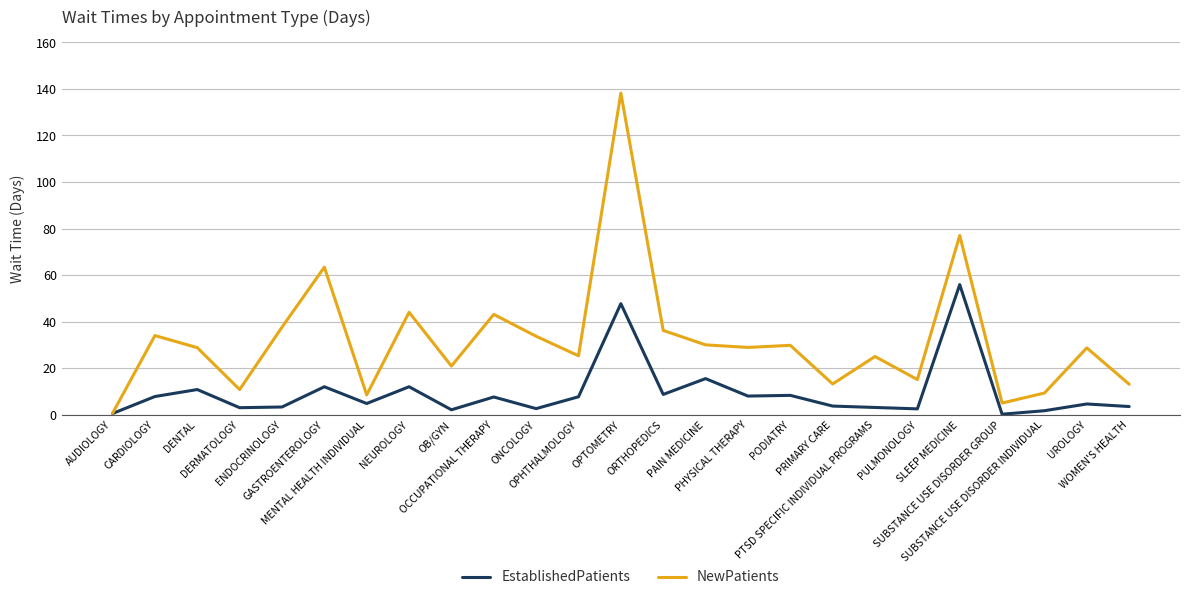

Which series has the widest spread of values?

NewPatients